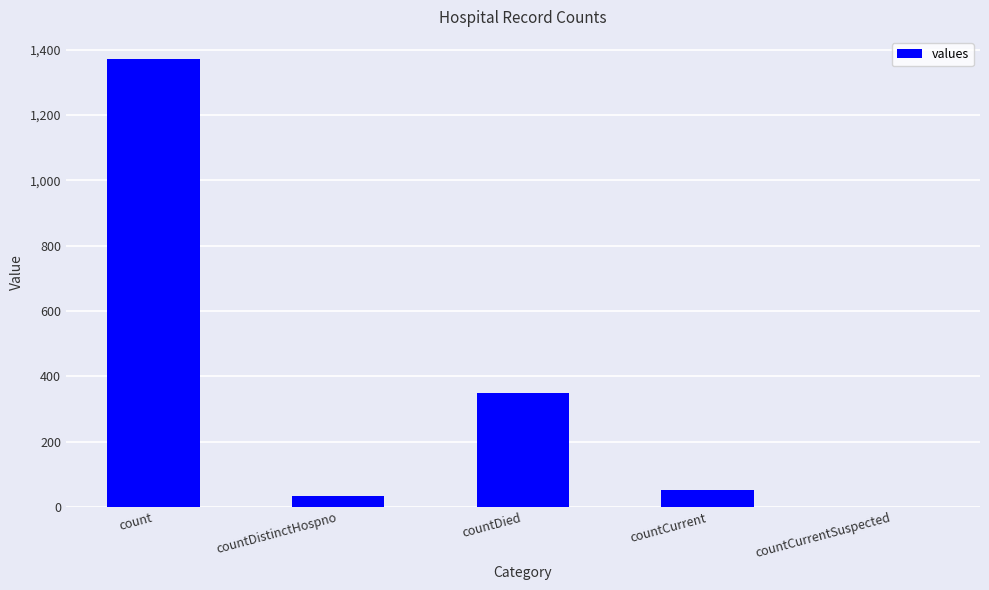

At which label does the data first exceed 52?

count